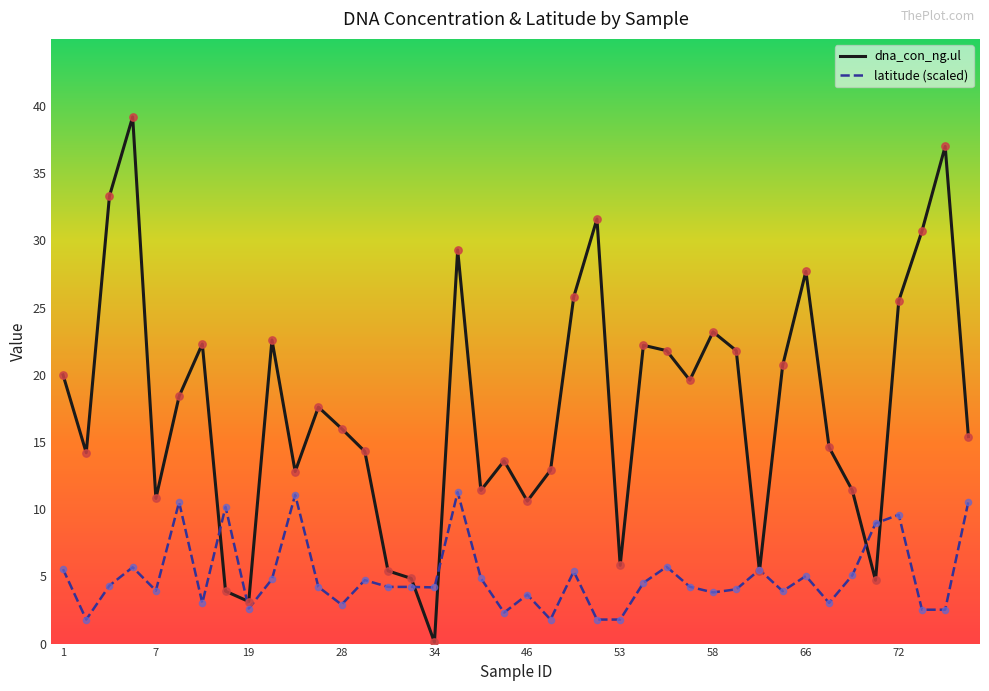

Which series has the largest range (max minus min)?

dna_con_ng.ul